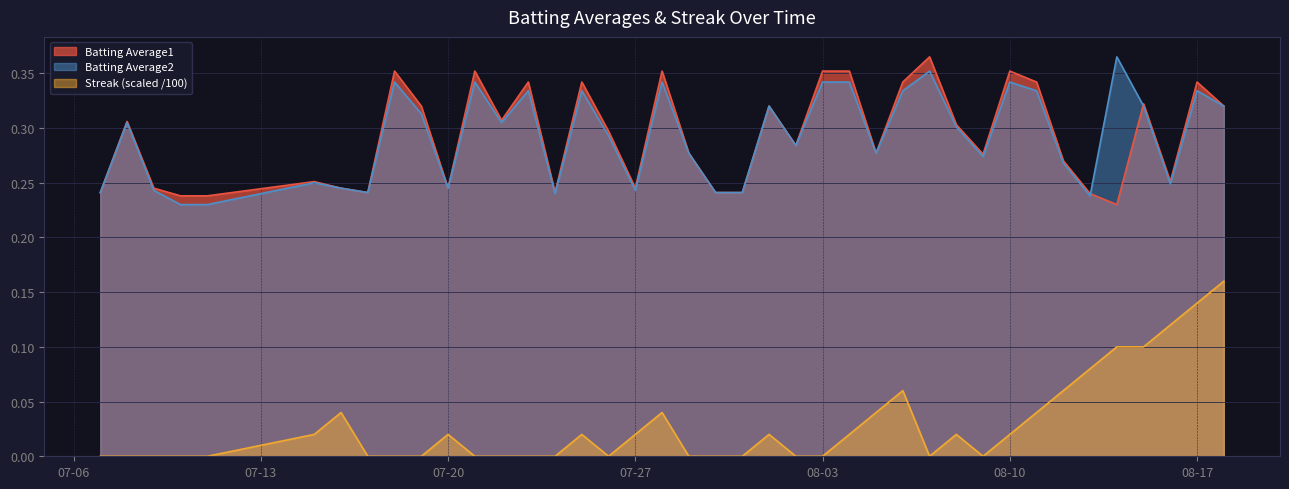

How many series are shown in this chart?

3